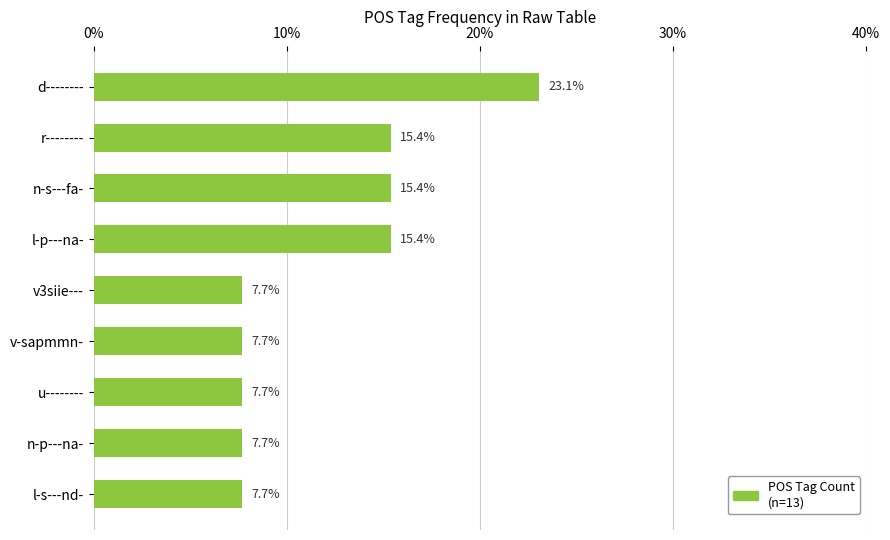

What is the difference between the second highest and second lowest values?

7.7